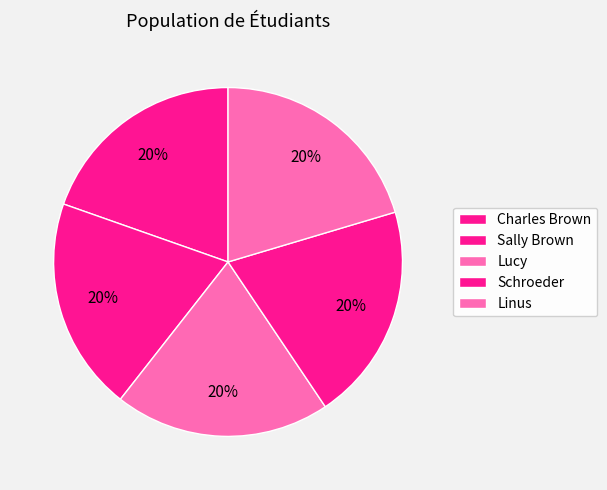

Between Schroeder and Lucy, which is larger?

Schroeder